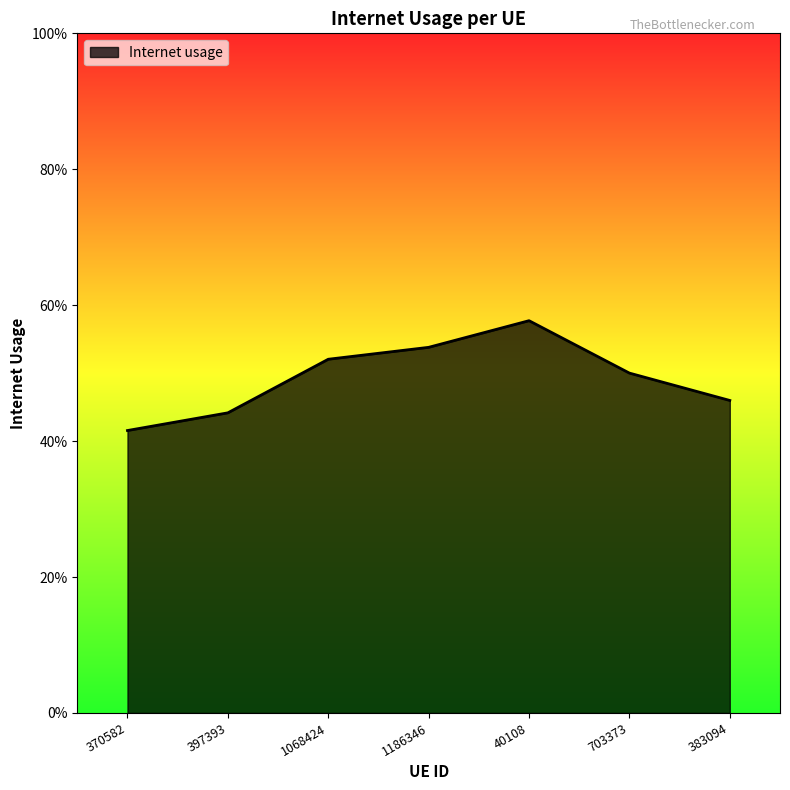

What is the difference between the maximum and minimum values?

0.2